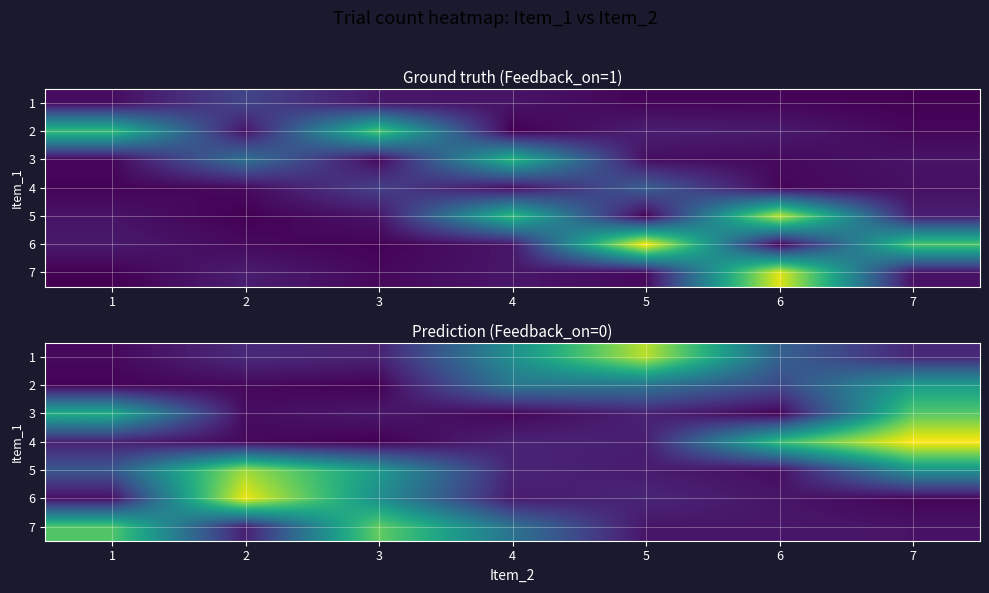

At which label does 2 first exceed 9?

4